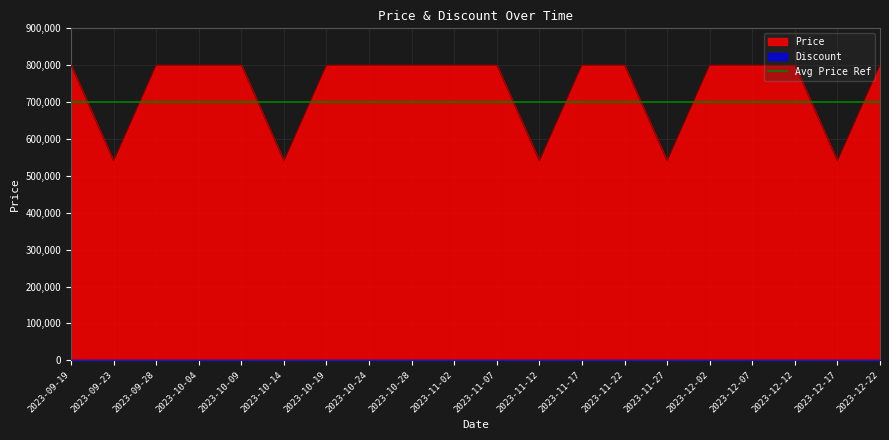

Which category has the highest value in the Discount series?

2023-09-23